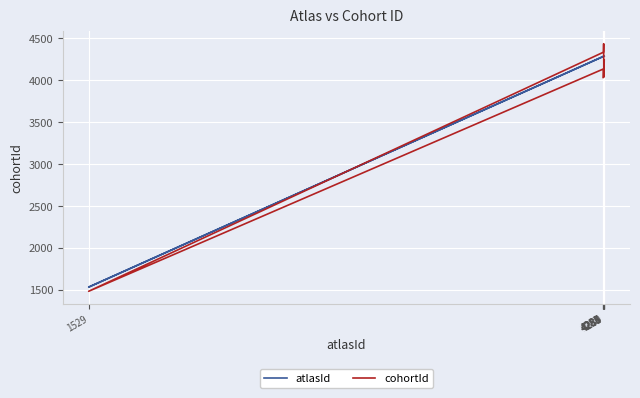

What is the spread (max minus min) of values at 4289?

50